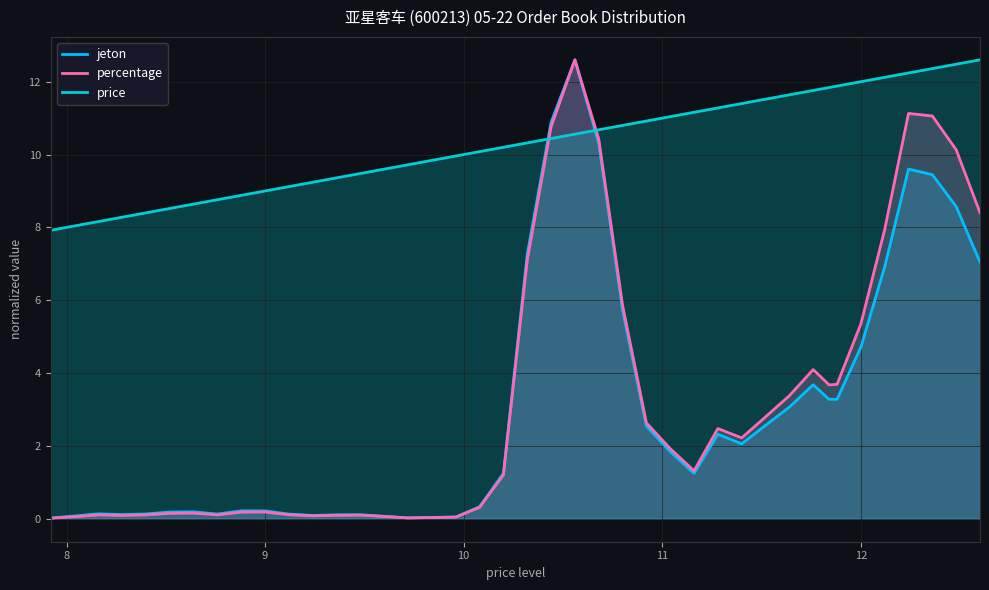

True or false: percentage and price cross at least once.

True